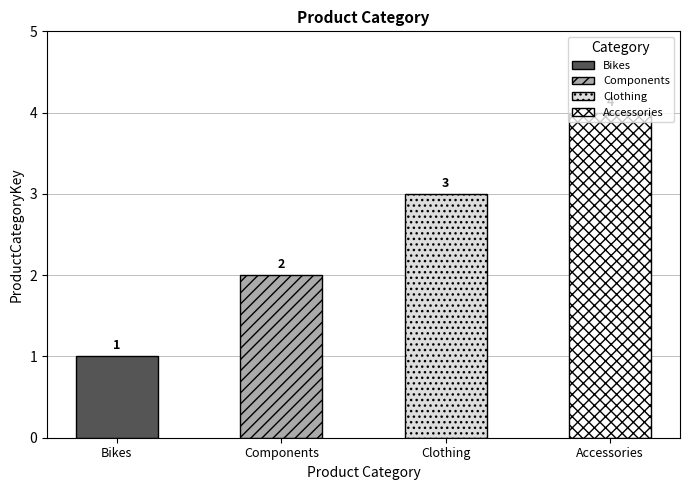

True or false: the data shows 2 at Components.

True